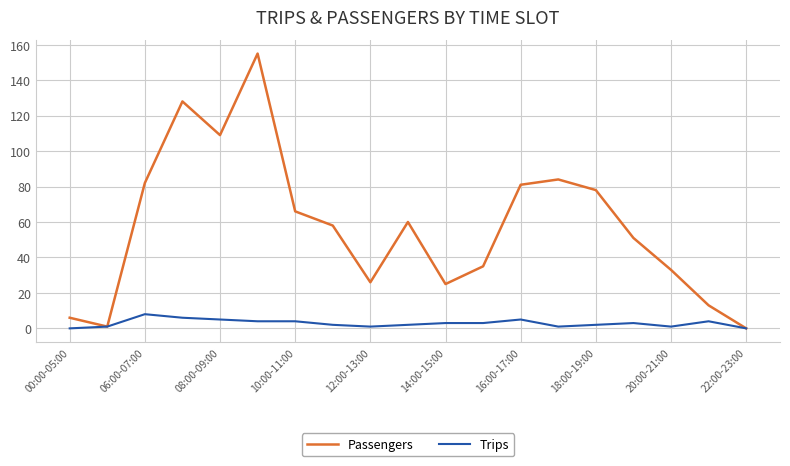

What is the maximum value shown in the chart?

155